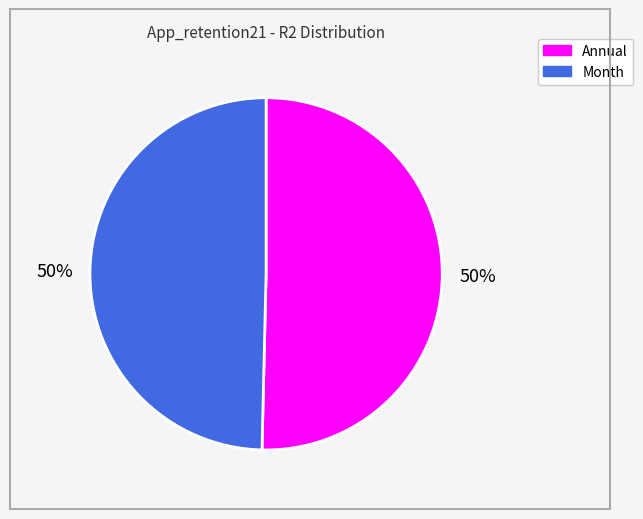

Is the sum of Annual and Month greater than half?

Yes